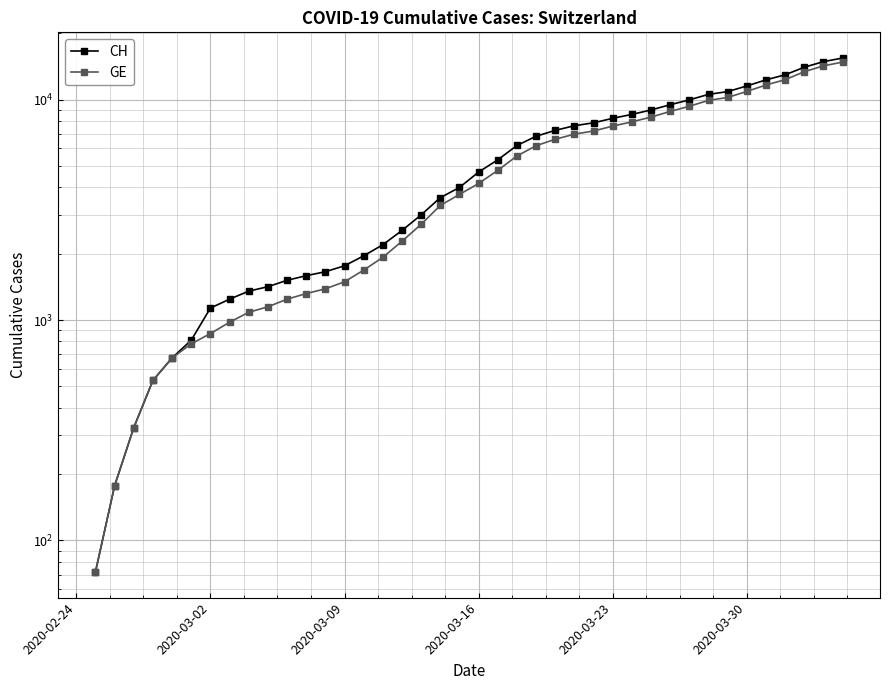

What is the difference between the maximum and second lowest values in the CH series?

15256